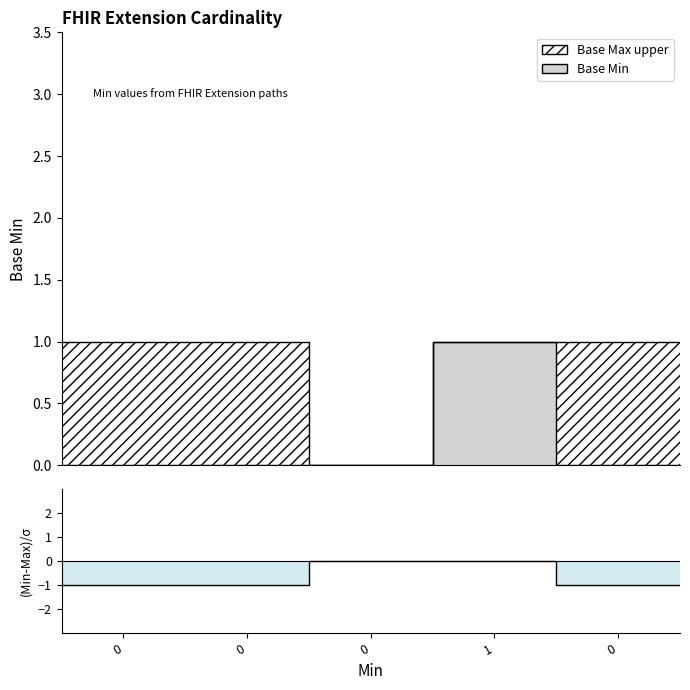

How many data points are above -1?

2